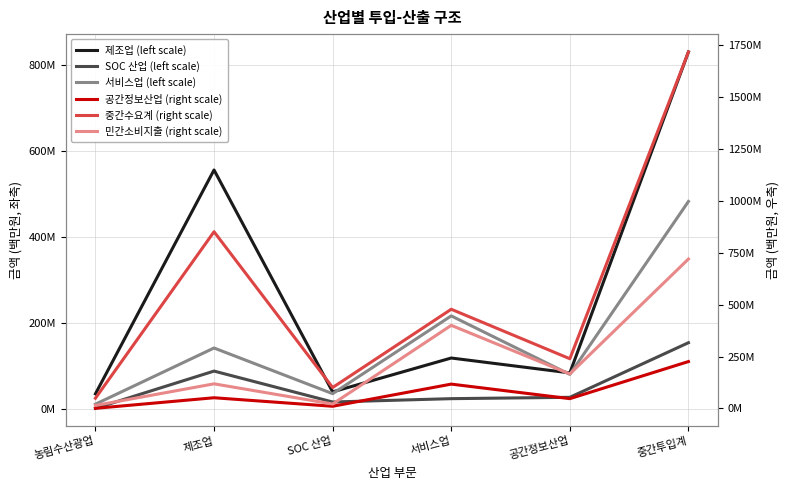

Is the value of 제조업 (left scale) at 제조업 greater than the value of 공간정보산업 (right scale) at SOC 산업?

Yes